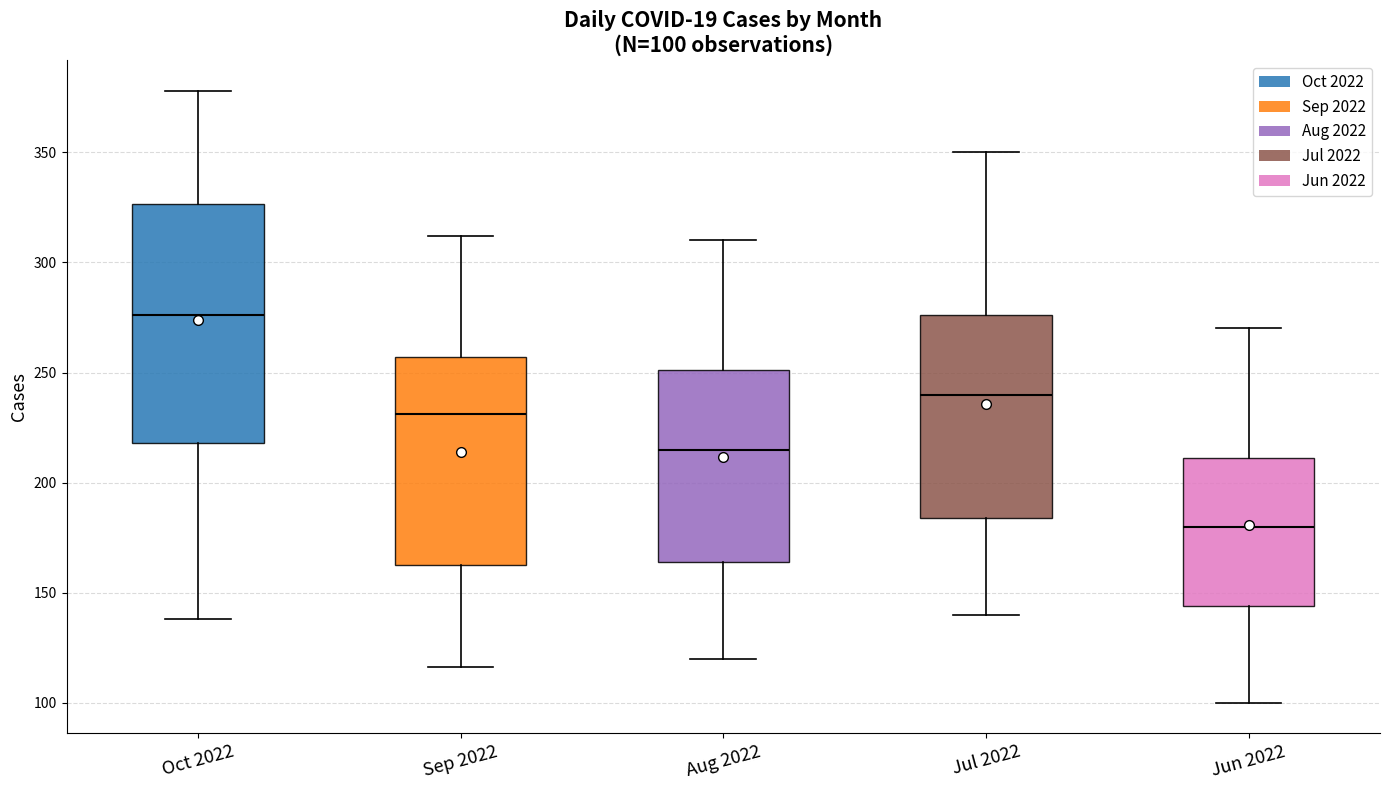

Comparing the boxes themselves (not the whiskers), which one is the tallest?

Oct 2022